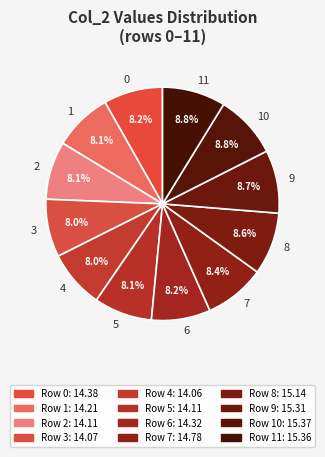

The 4 slice represents 8% of the pie. True or false?

True